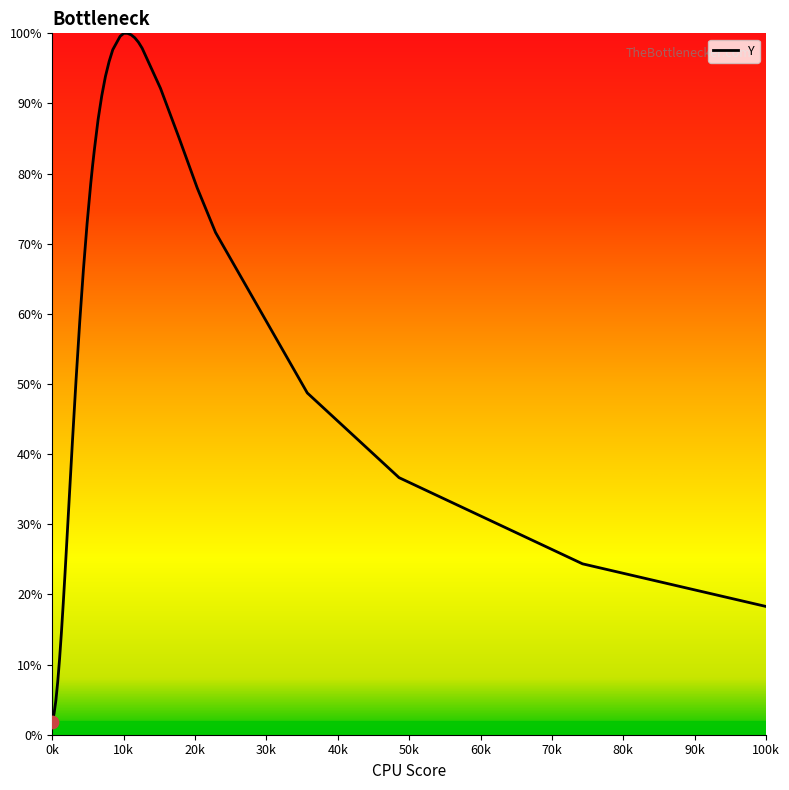

What is the difference between the maximum and minimum values?

98.2